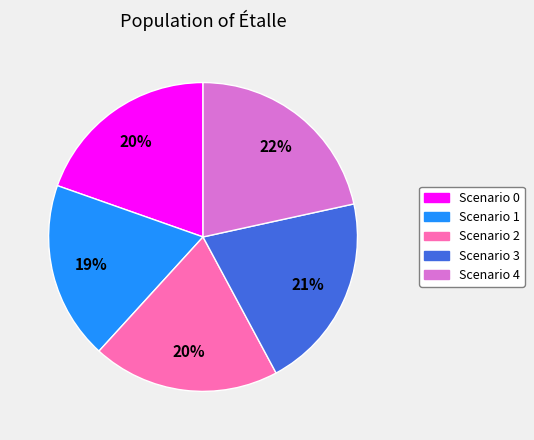

To the nearest percent, what is the difference between the largest and smallest slice percentages?

3%